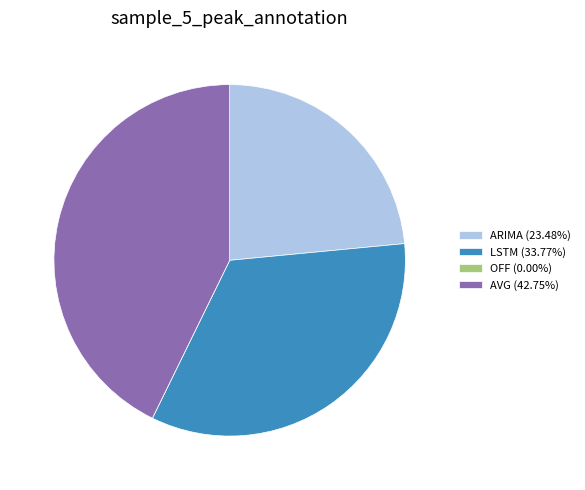

Does any single category account for the majority?

No